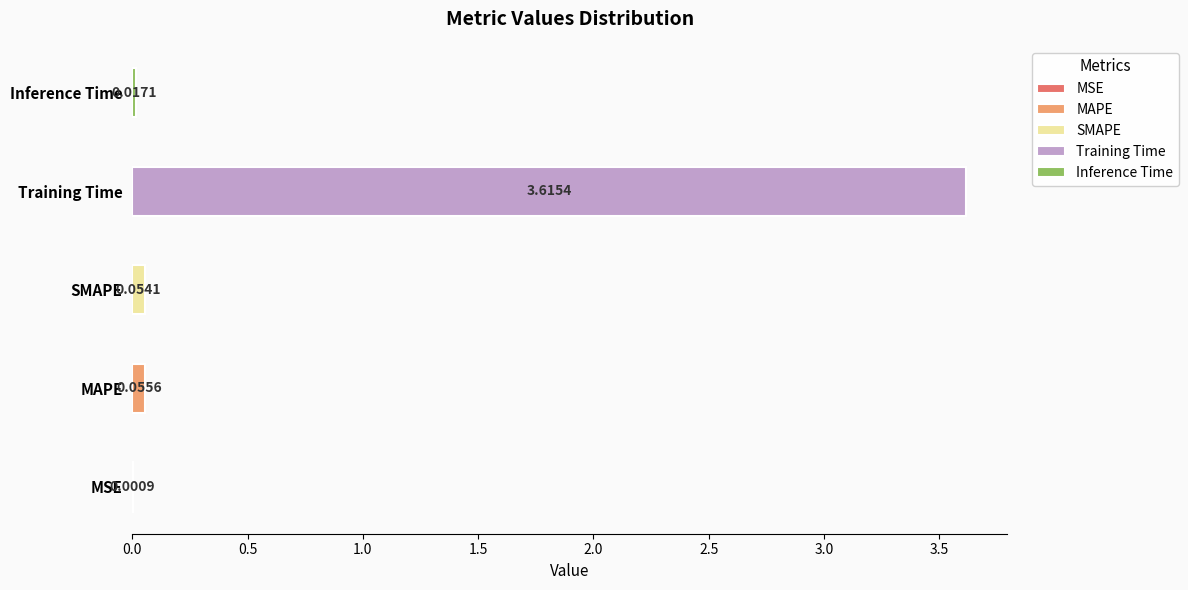

What position from the left is MAPE?

2